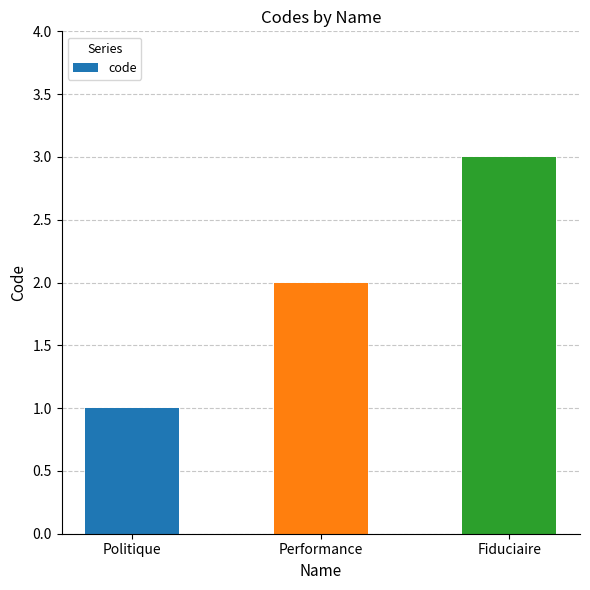

How many categories are shown in the chart?

3